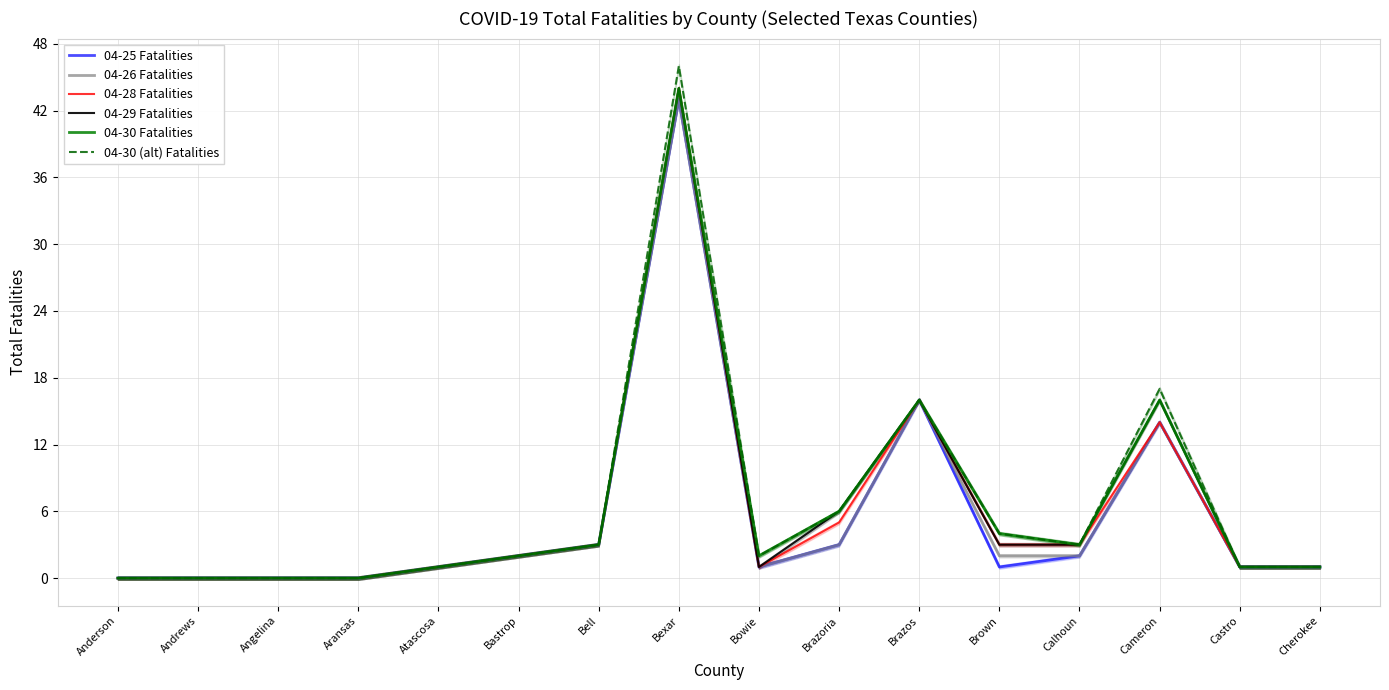

What is the average value of the 04-26 Fatalities series?

6